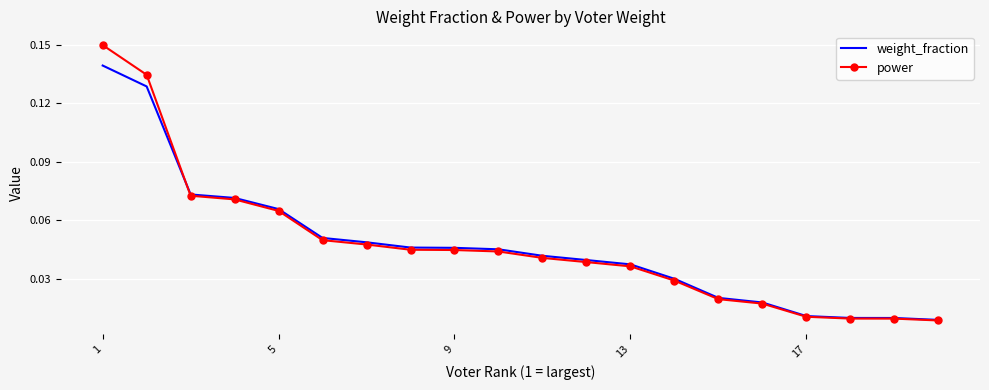

Which series has the widest spread of values?

power